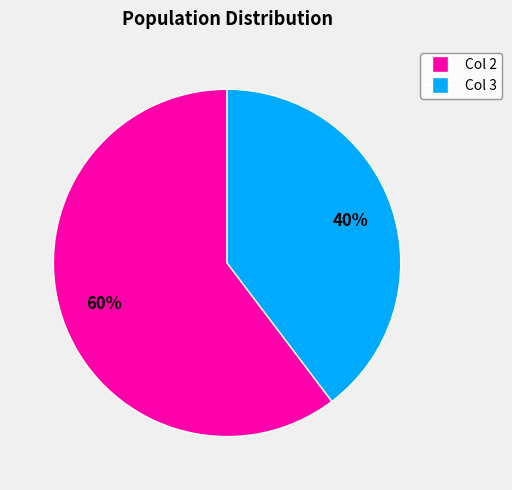

To the nearest percent, what is the combined percentage of Col 3 and Col 2?

100%